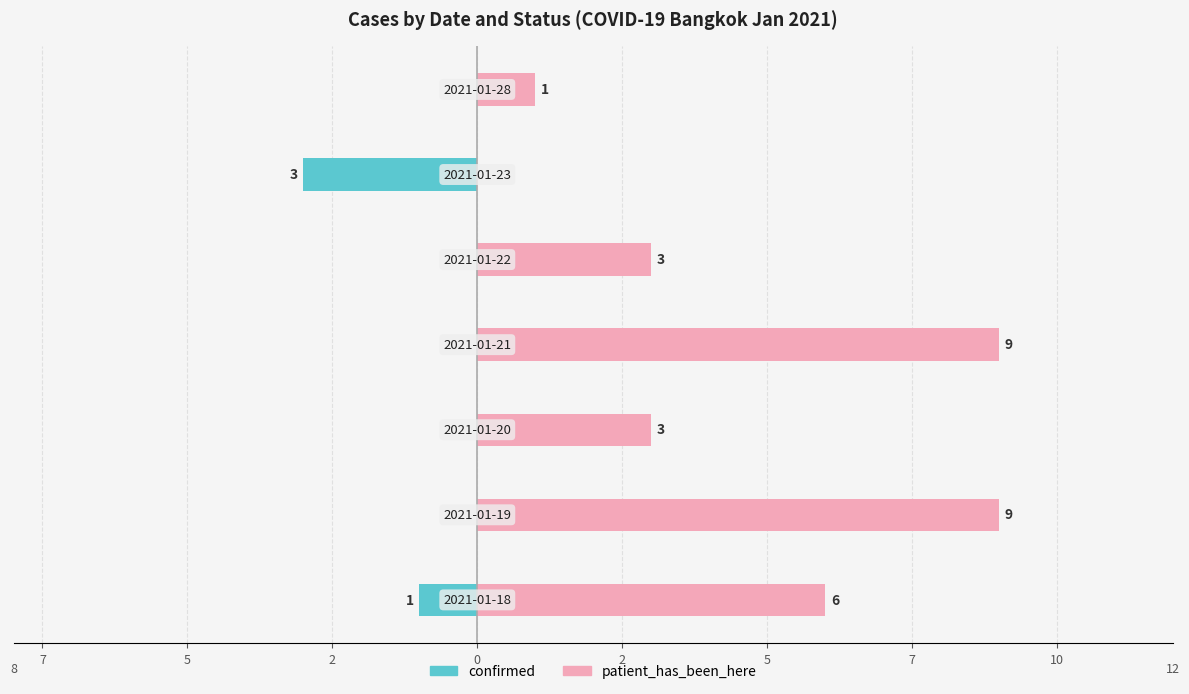

Reading left to right, extract all data points from this chart.

confirmed: 10=-1	7=0	5=0	2=0	0=0	2=-3	5=0
patient_has_been_here: 10=6	7=9	5=3	2=9	0=3	2=0	5=1